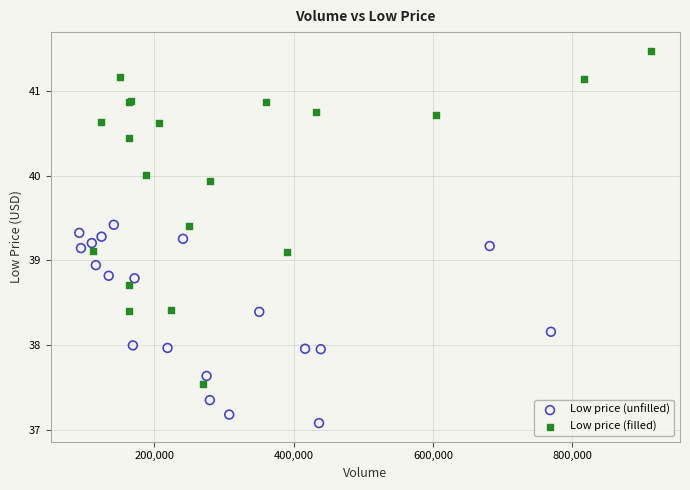

Which series reaches the minimum Y coordinate?

Low price (unfilled)